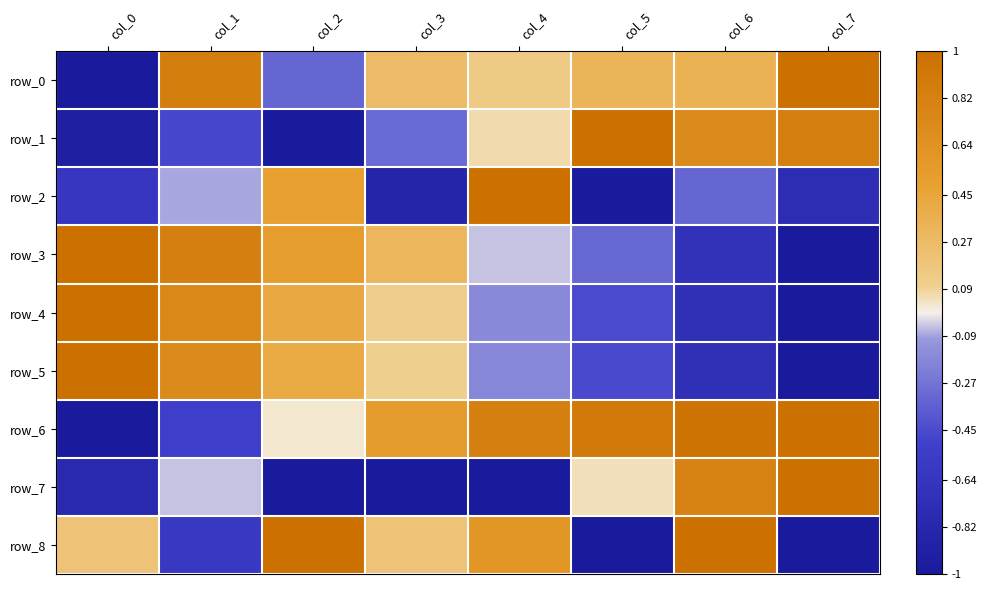

The row_7 series shows 0.3 at col_7. True or false?

False